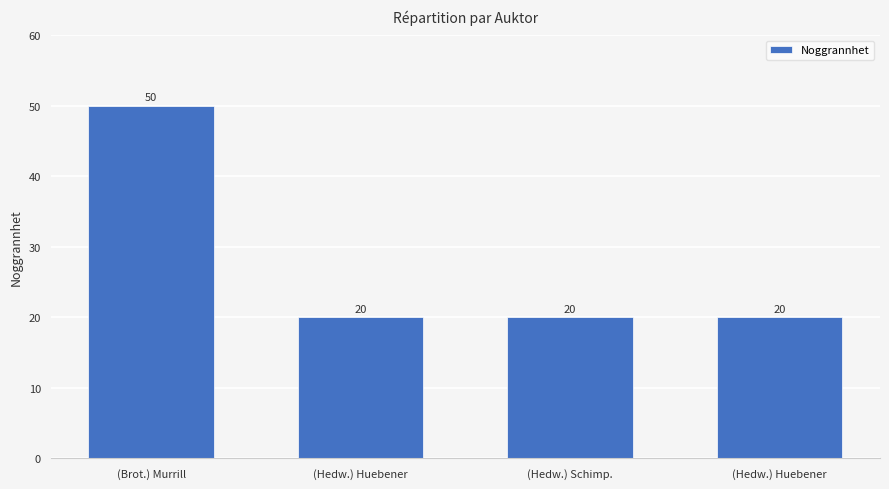

What is the label of the 2nd bar from the right?

(Hedw.) Schimp.